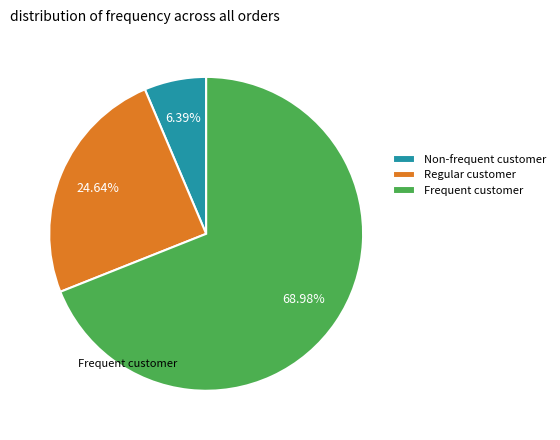

Do Regular customer and Frequent customer together represent more than half of the pie?

Yes